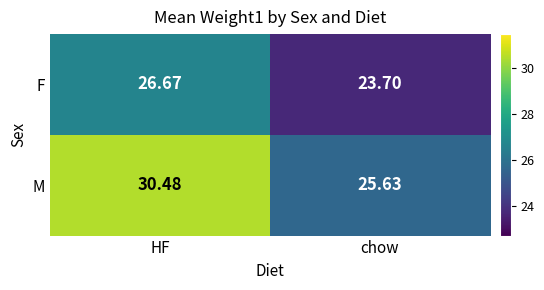

Between HF and chow, which series saw the biggest shift?

M